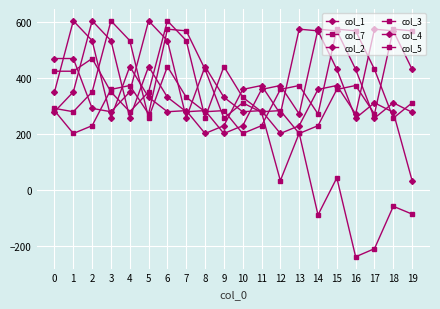

At which category is the sum across all series the highest?

6